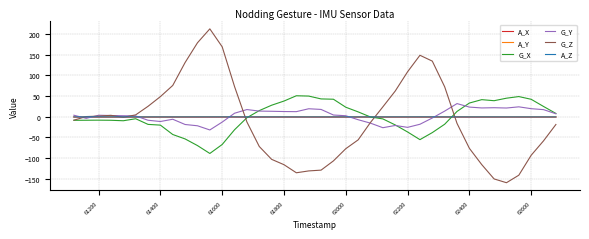

Which series has the largest range (max minus min)?

G_Z